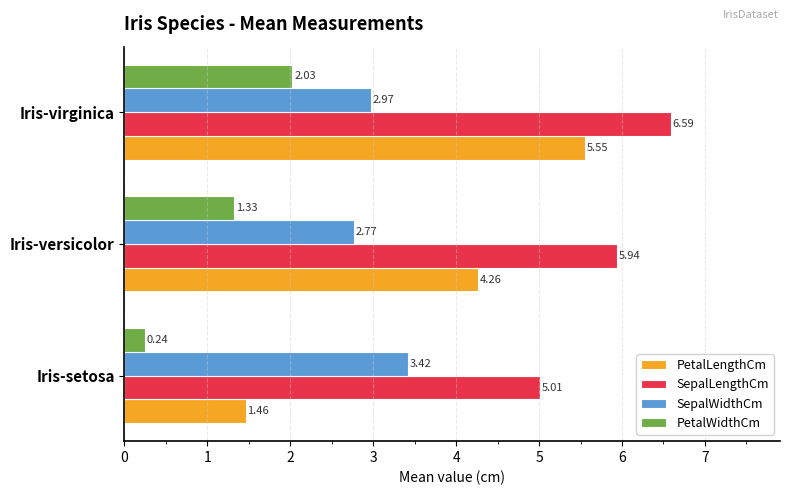

Which series has the widest spread of values?

PetalLengthCm